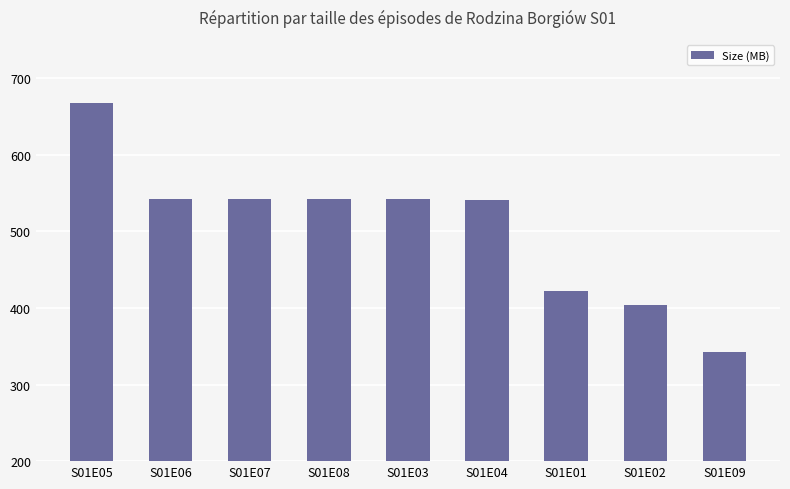

What is the minimum value shown in the chart?

342.7